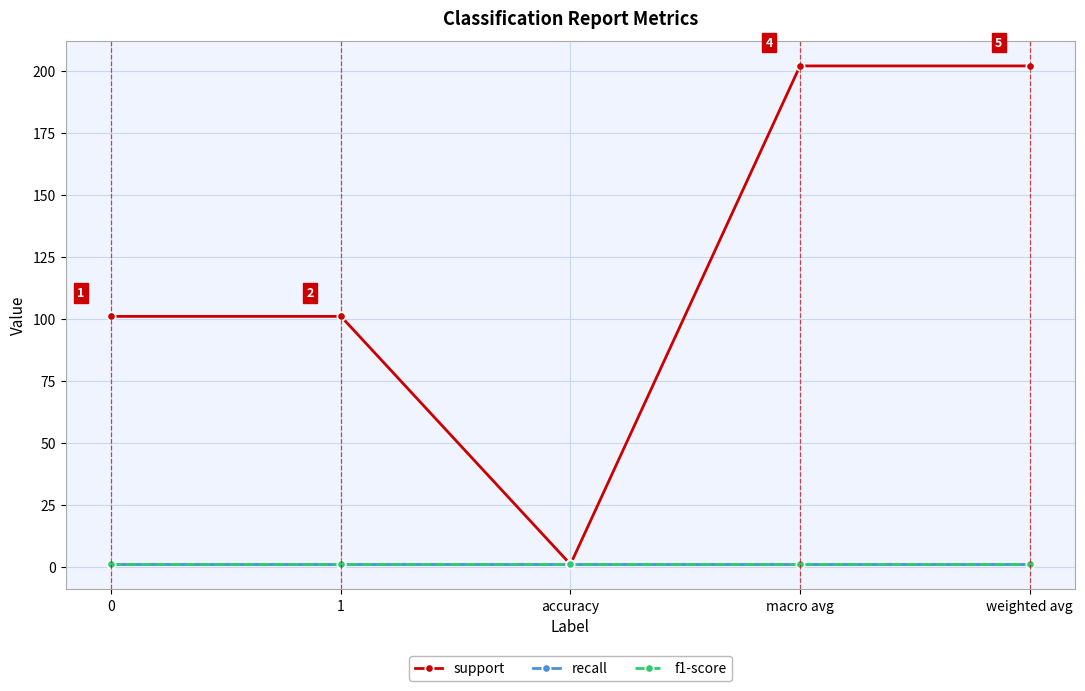

Does the chart have visible grid lines?

Yes